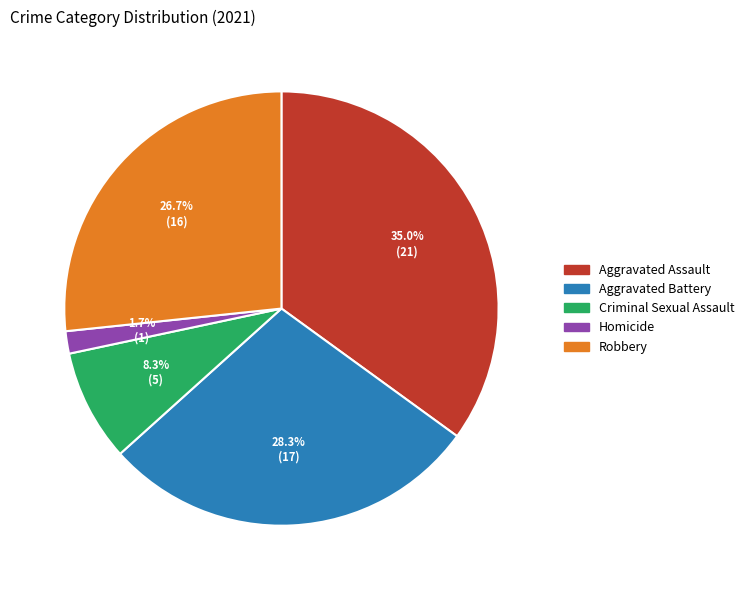

What is the smallest slice in the pie chart?

Homicide